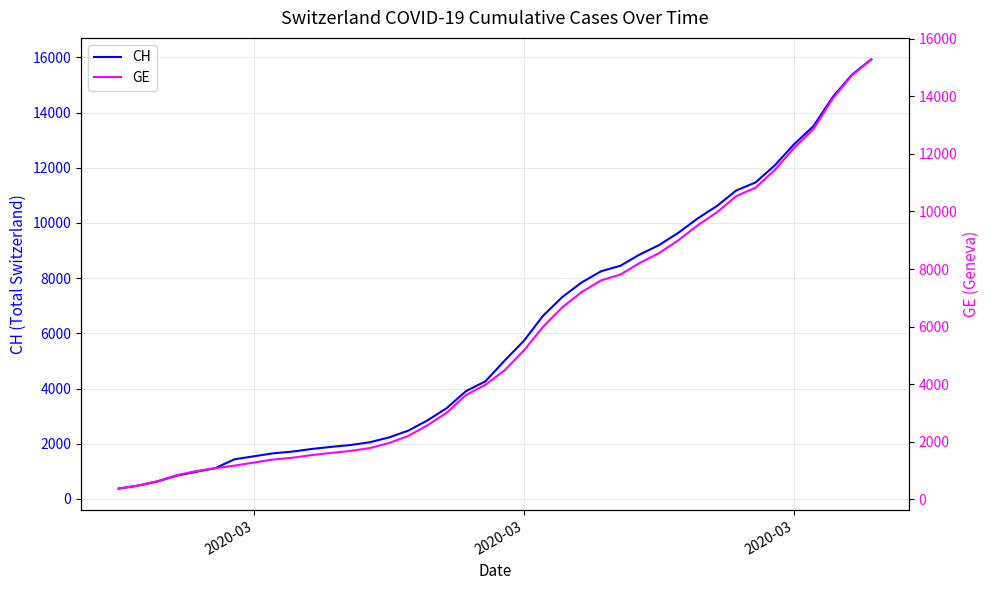

Which series has the largest total across all categories?

CH